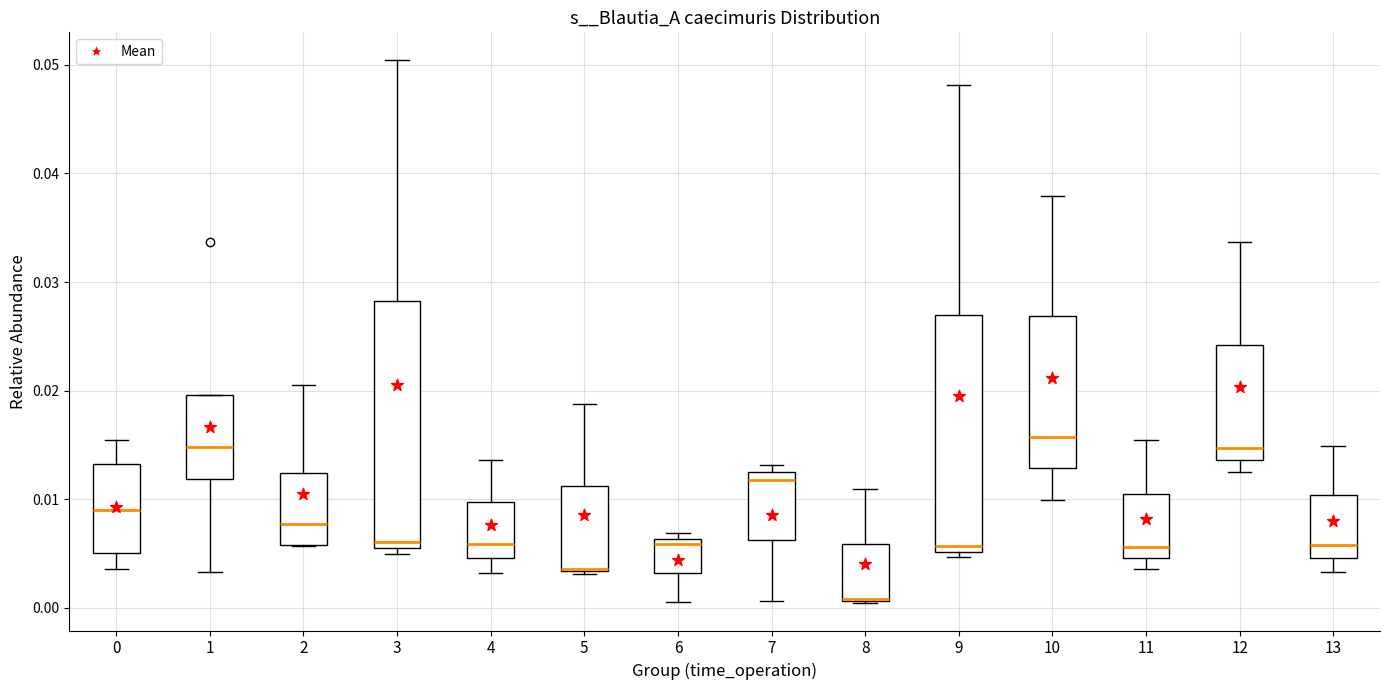

Where is the upper edge of the box at x = 3 on the y-axis? The values are not printed on the chart, so give them approximately, as read against the axis.

0.028